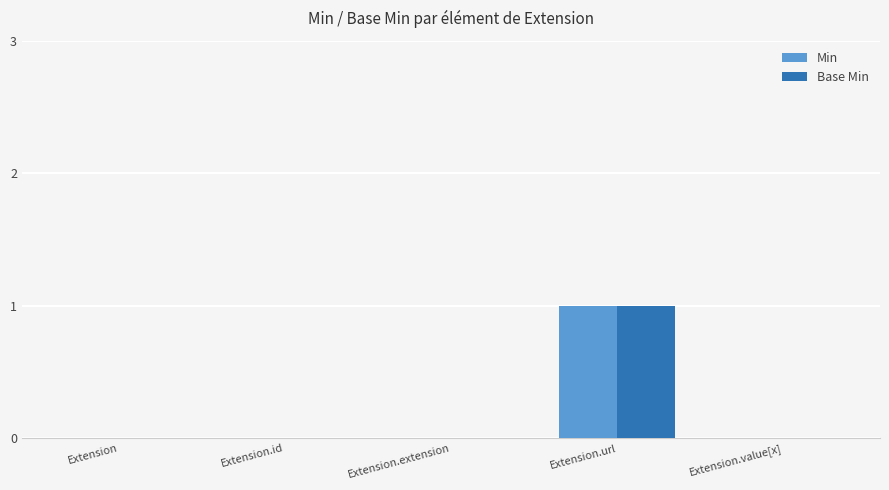

Does the chart contain stacked bars?

No